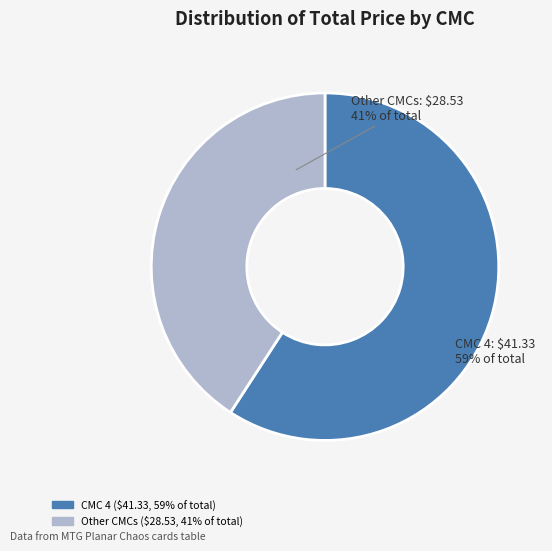

To the nearest percent, what is the difference between the largest and smallest slice percentages?

18%